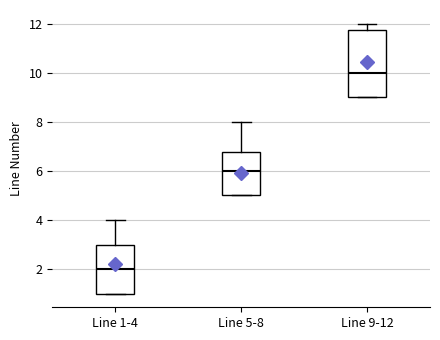

Where is the lower edge of the box for Line 1-4 on the y-axis? The values are not printed on the chart, so give them approximately, as read against the axis.

1.0